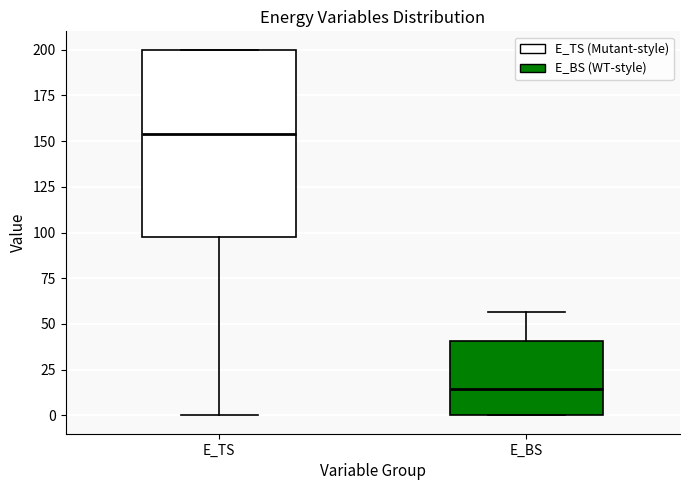

Where does the median line of the box for E_BS sit on the y-axis? The values are not printed on the chart, so give them approximately, as read against the axis.

15